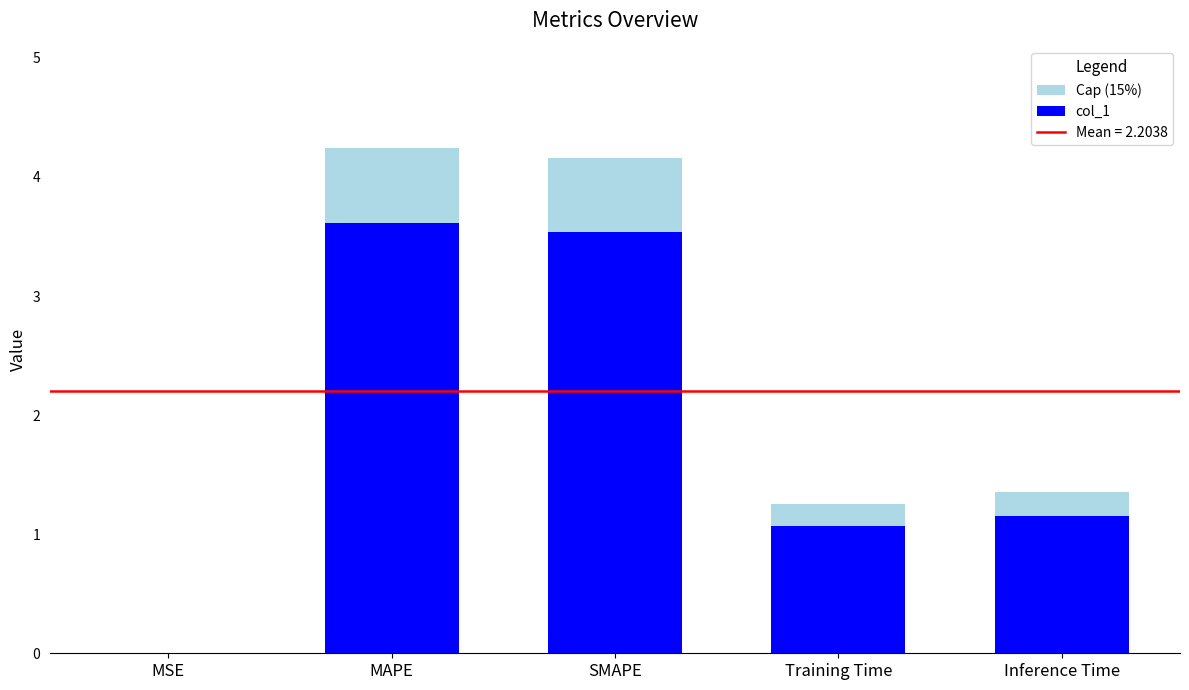

What is the total value across all series at Inference Time?

1.4